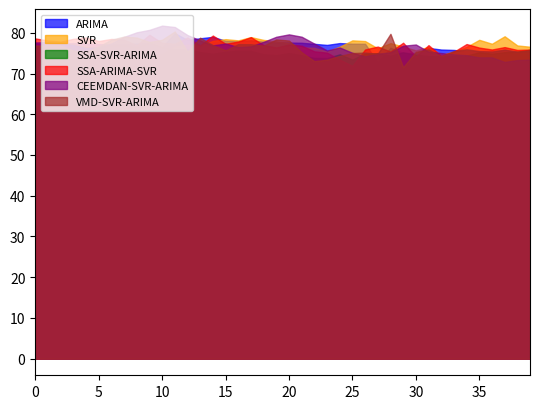

What is the value of the SSA-ARIMA-SVR point at the 7th from the left?

78.5